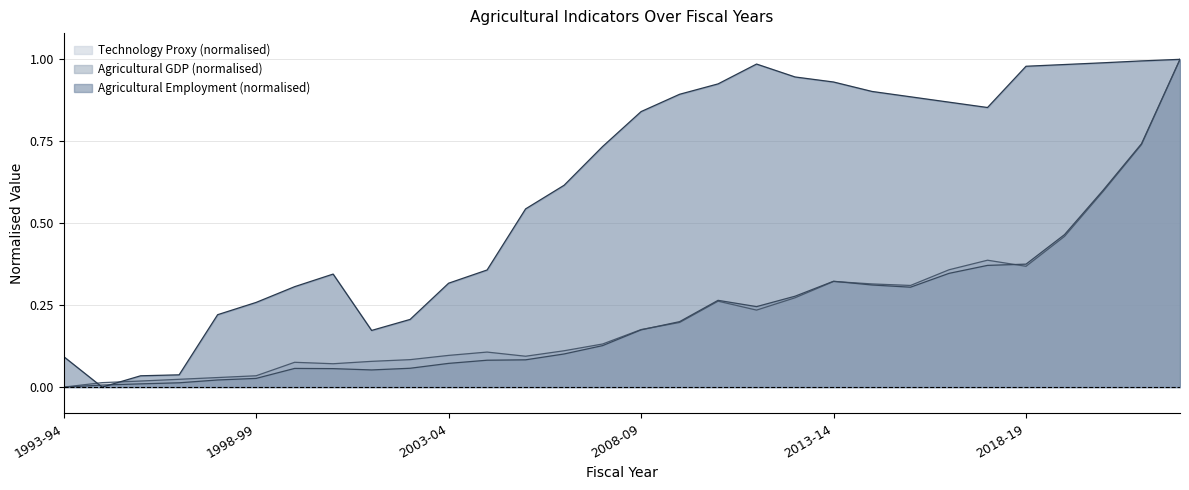

What are all the series names shown in the legend?

Technology Proxy (normalised), Agricultural GDP (normalised), Agricultural Employment (normalised)